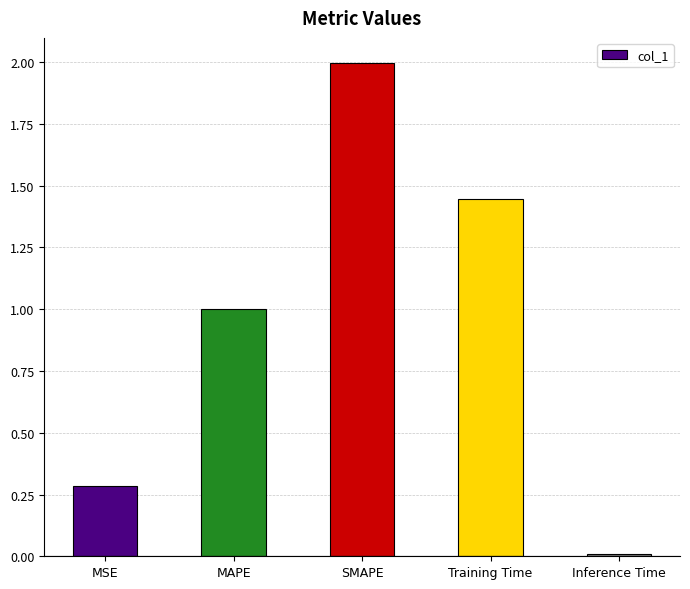

What position from the right is Training Time?

2